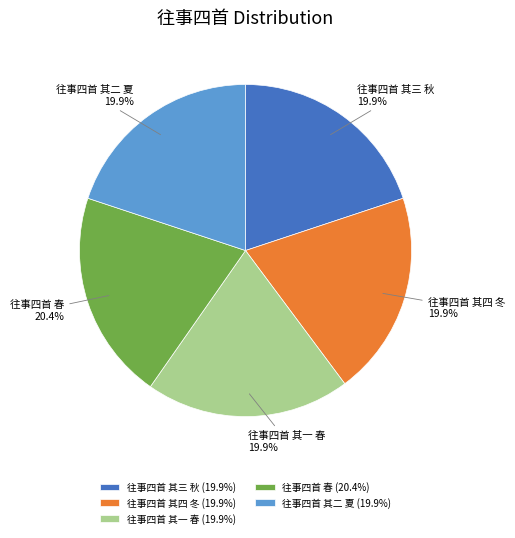

Does 往事四首 其二 夏 account for over 50% of the chart?

No